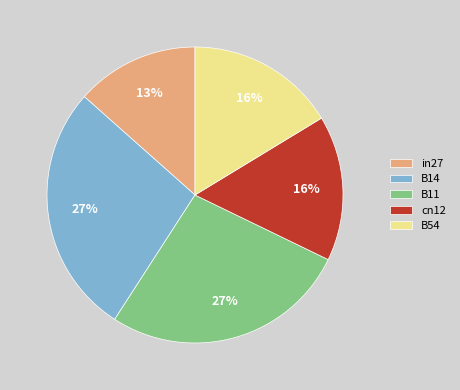

Is B11 the majority of the pie?

No